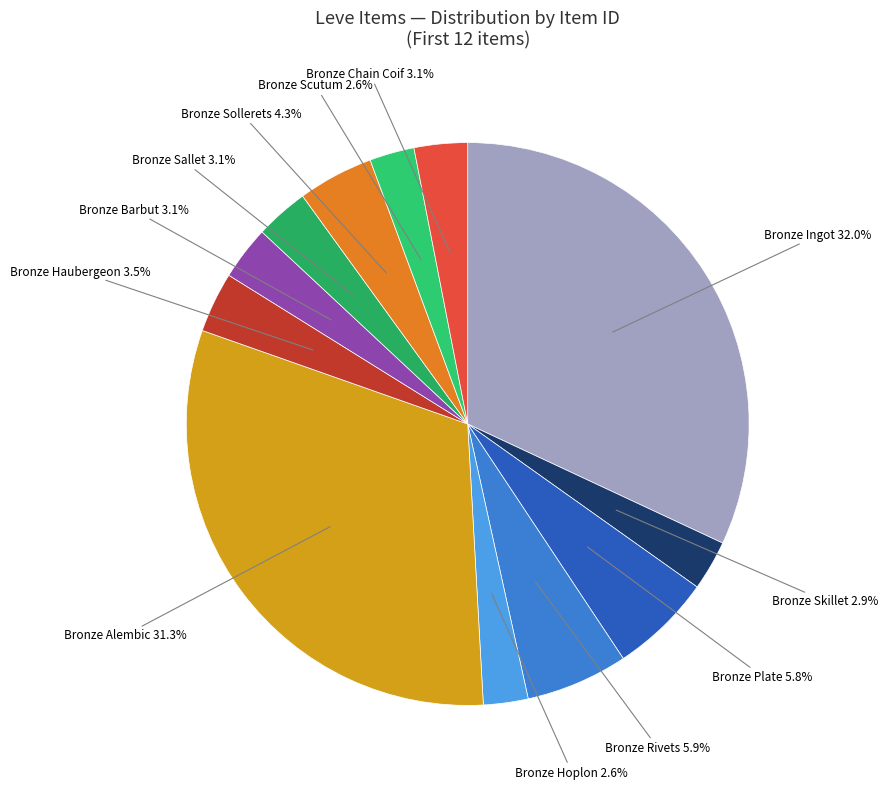

To the nearest percent, what is the difference between the largest and smallest slice percentages?

29%